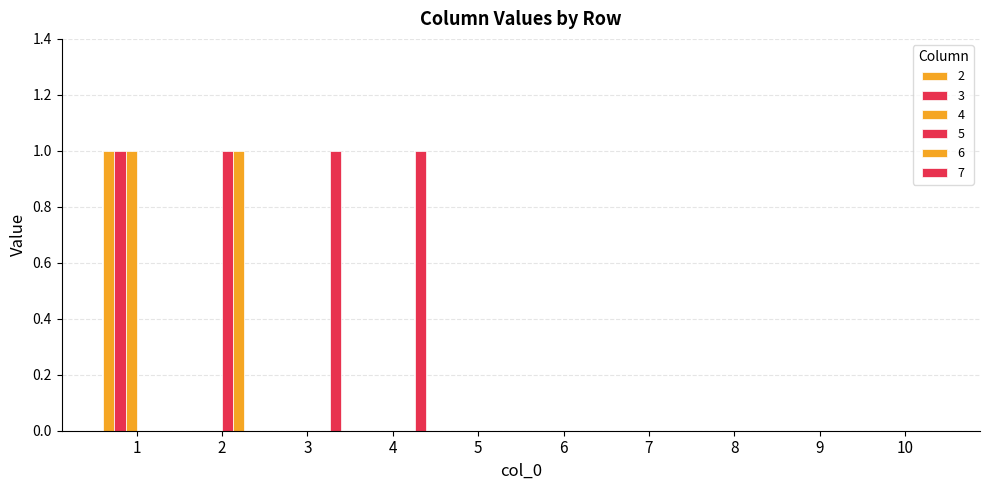

Count the number of categories in the chart.

10